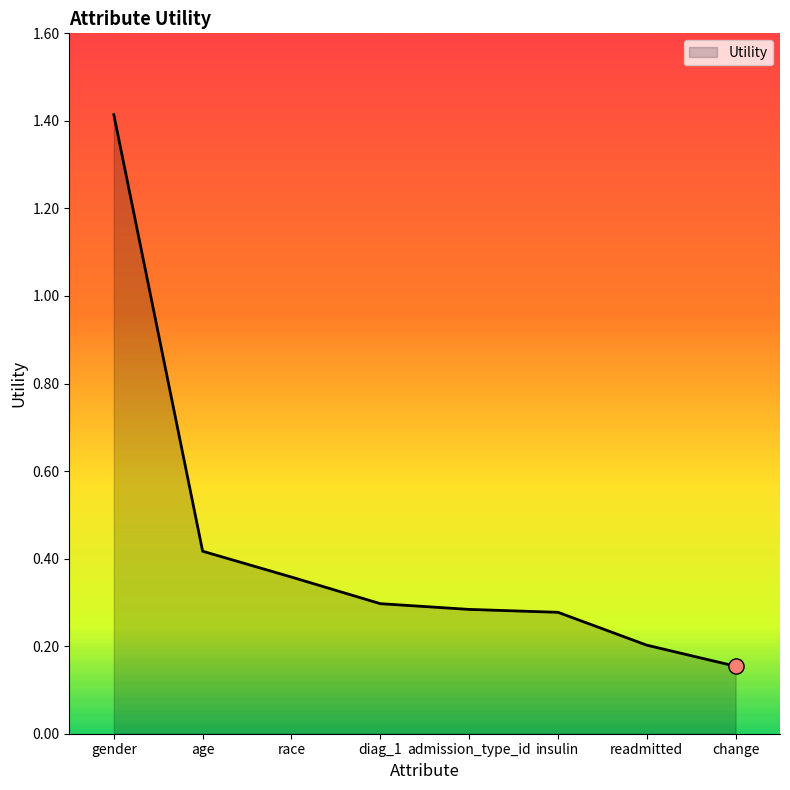

What is the change in value from diag_1 to readmitted?

-0.1